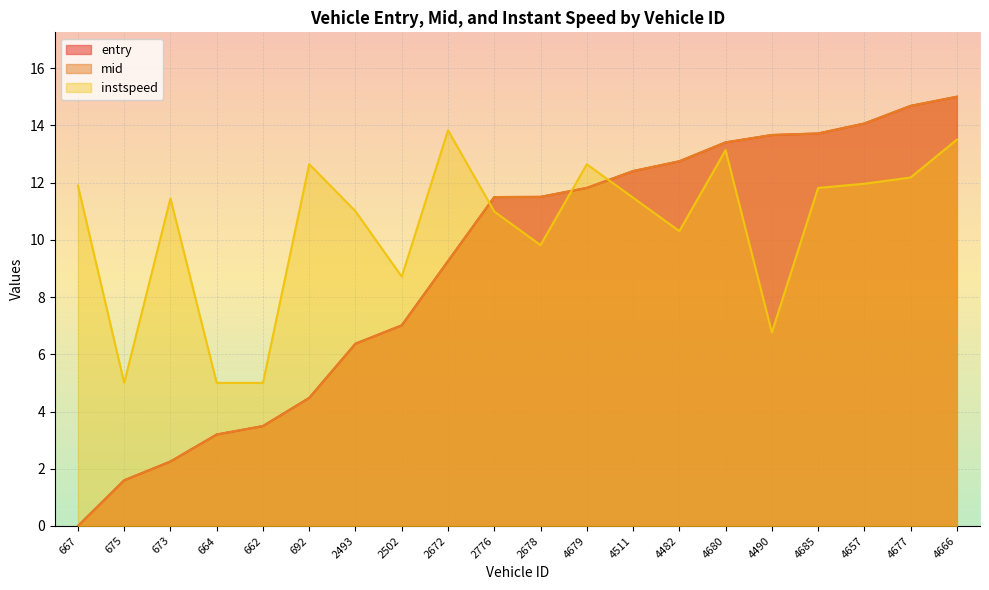

Does the chart display data point markers on the line(s)?

No